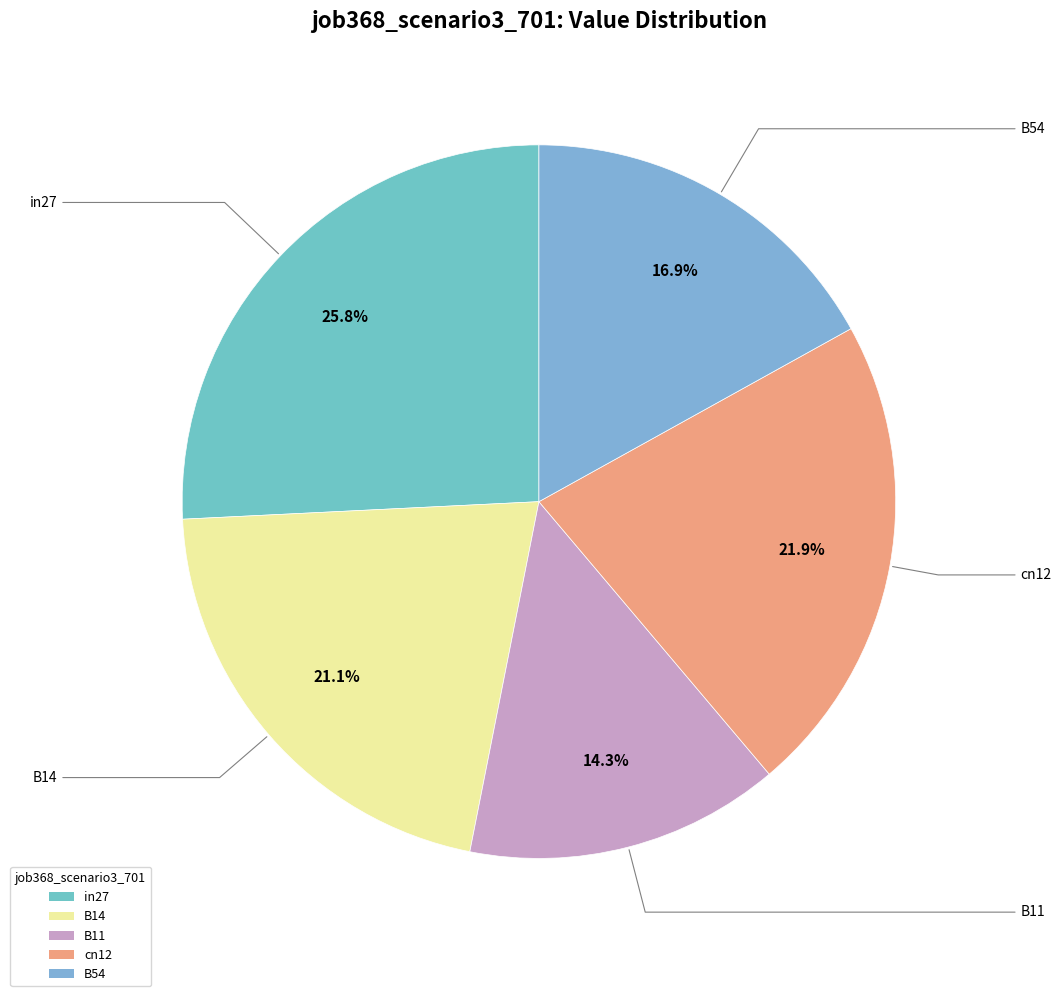

Is it true that B14 is 21% of the pie?

True